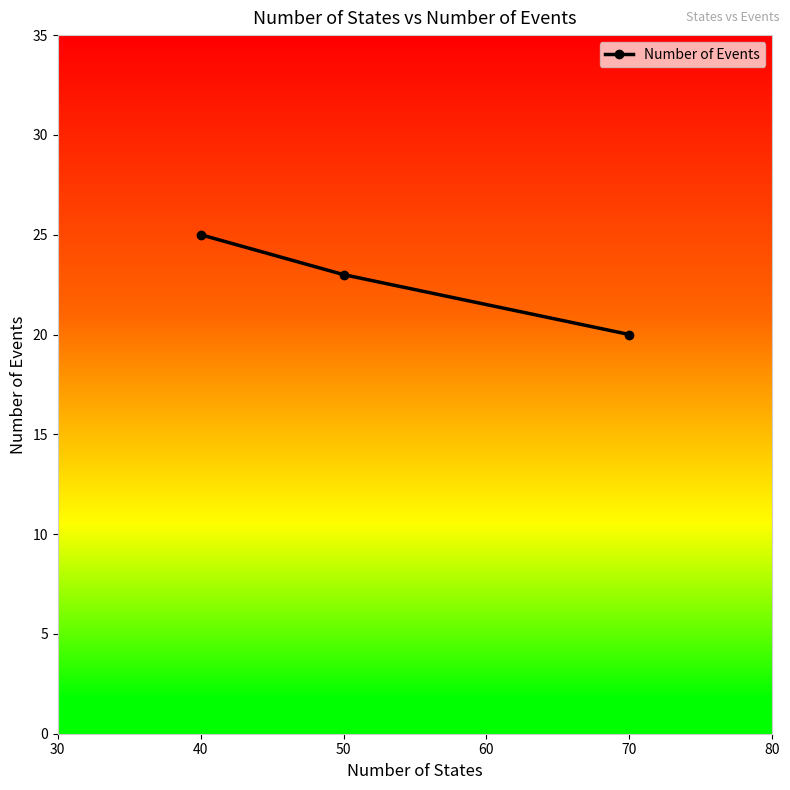

At which category does the chart reach its minimum across all series?

70